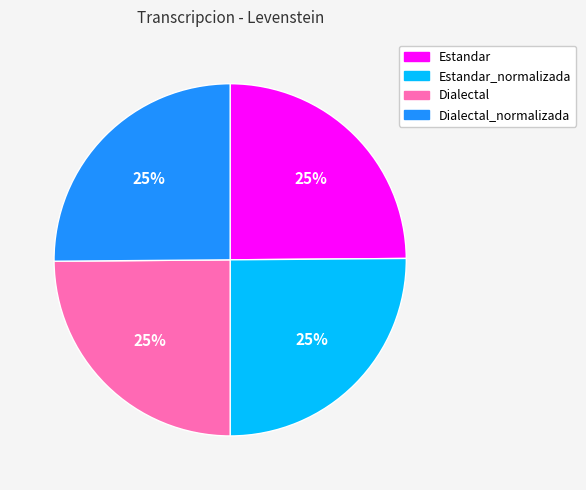

Count the number of slices in the pie.

4